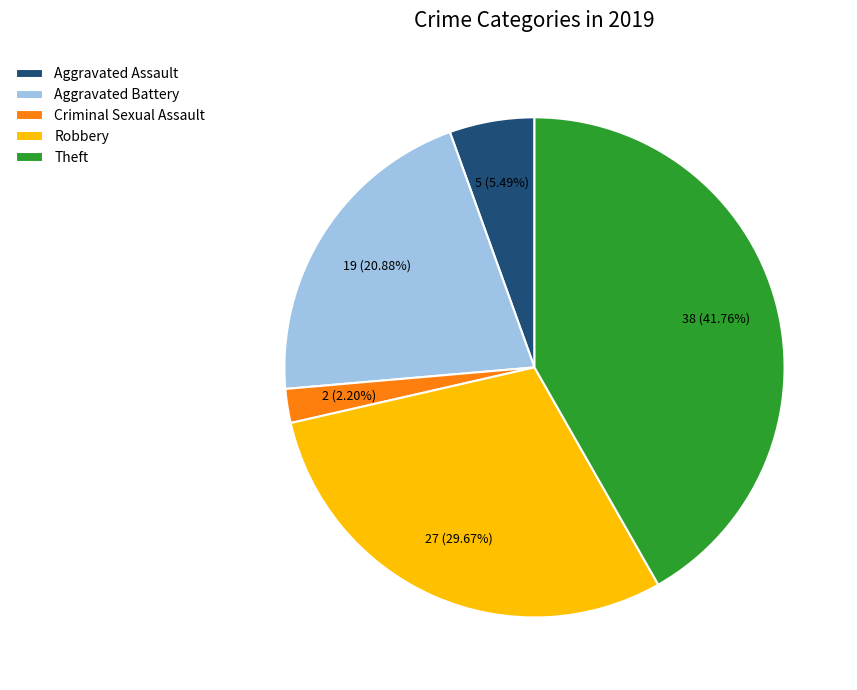

What is the smallest slice in the pie chart?

Criminal Sexual Assault